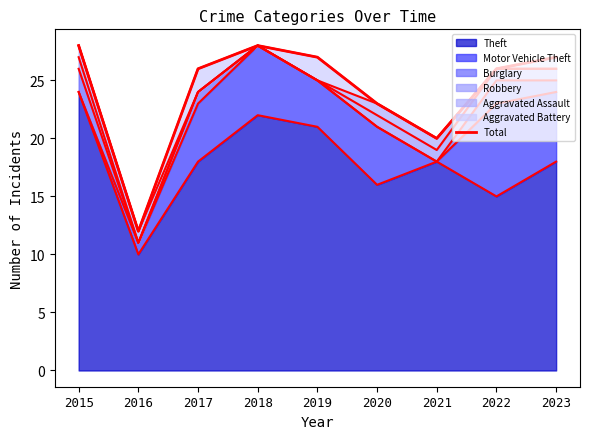

The value of Theft at 2022 is 10. True or false?

False